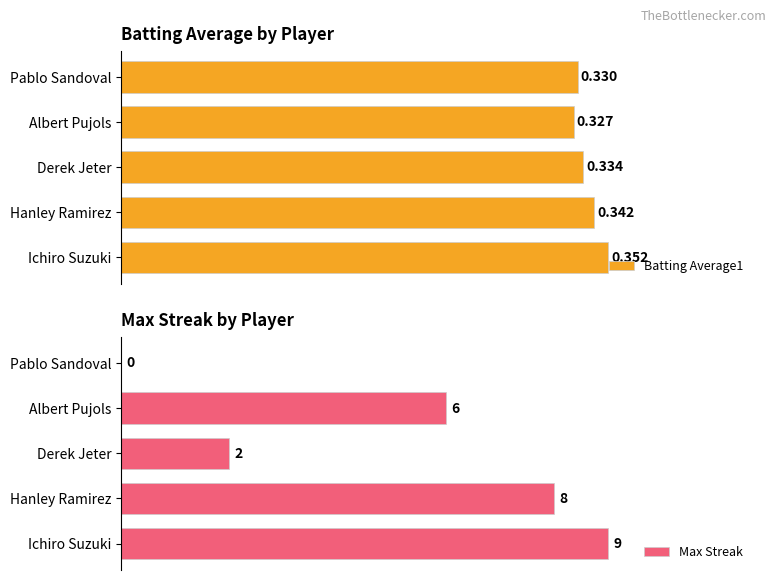

How many bars are there in each group?

2